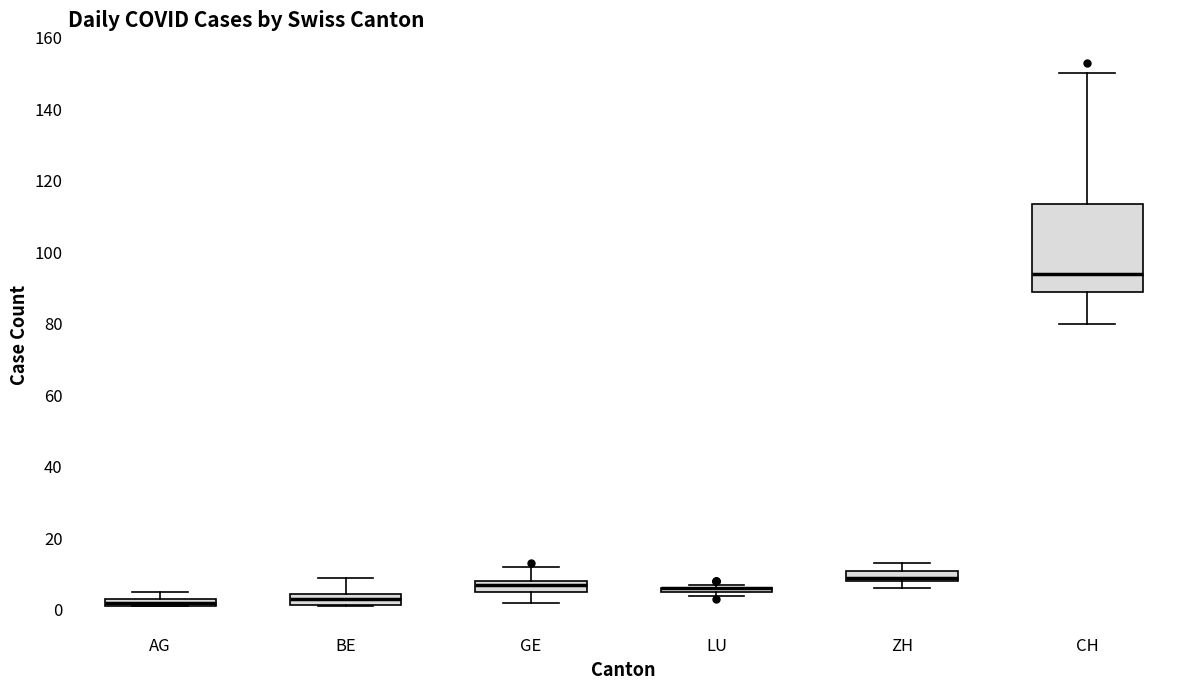

Comparing the boxes themselves (not the whiskers), which one is the tallest?

CH